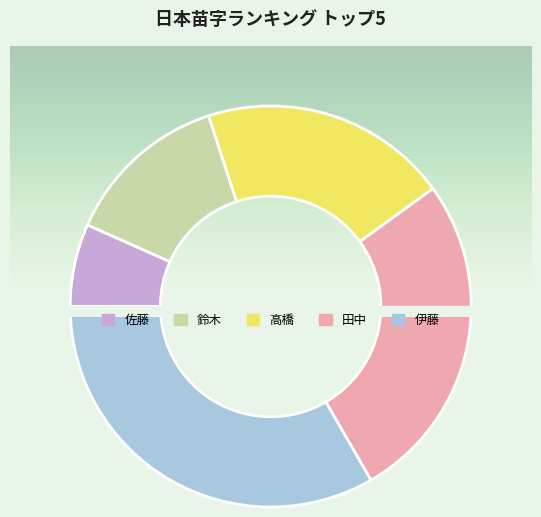

What percentage do 鈴木 and 伊藤 together represent?

46.7%